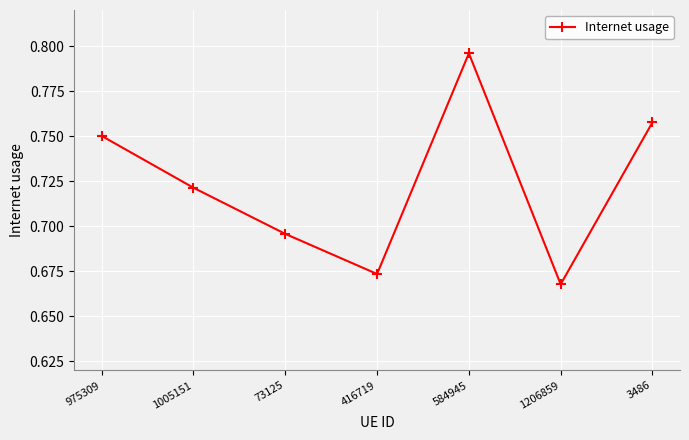

At which label is the value closest to 0?

1206859